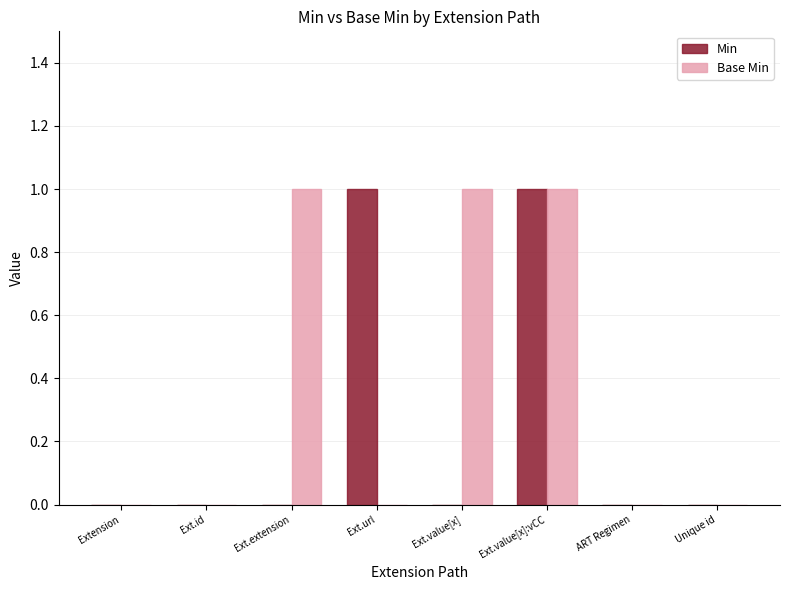

How many series are shown in this chart?

2